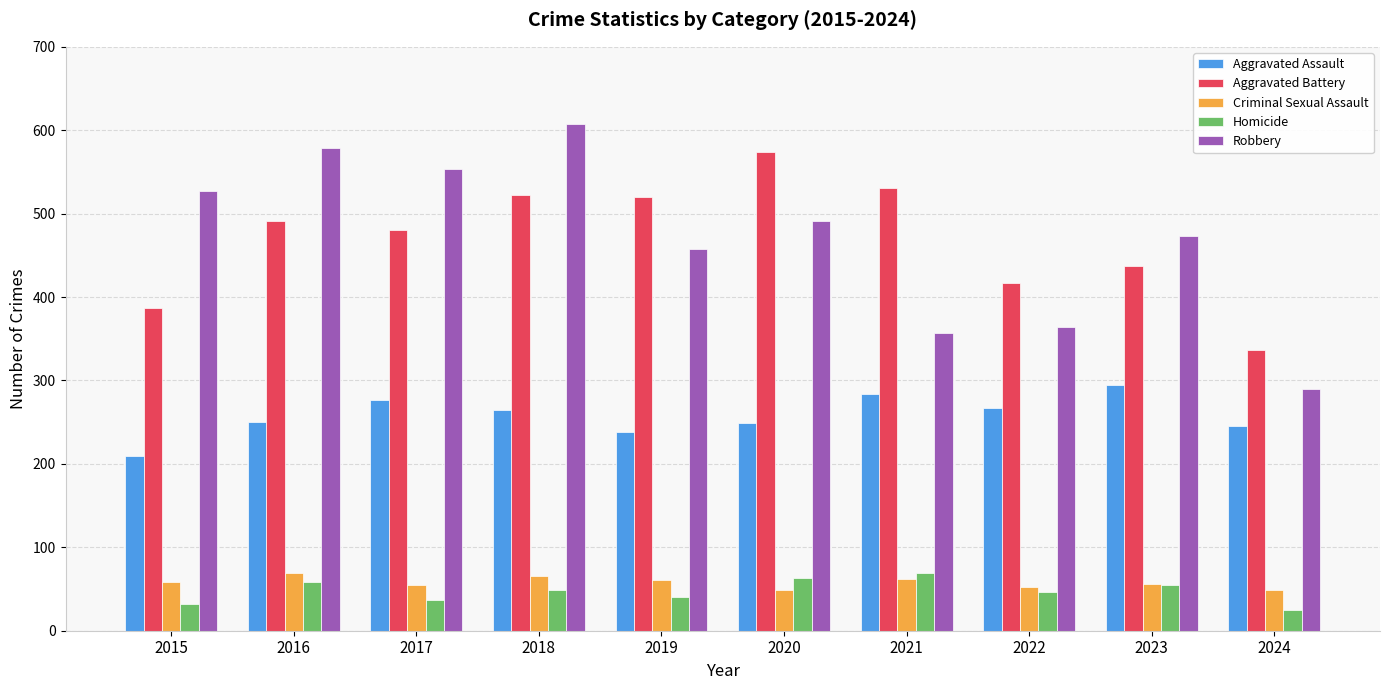

The value of Robbery at 2016 is 1005. True or false?

False